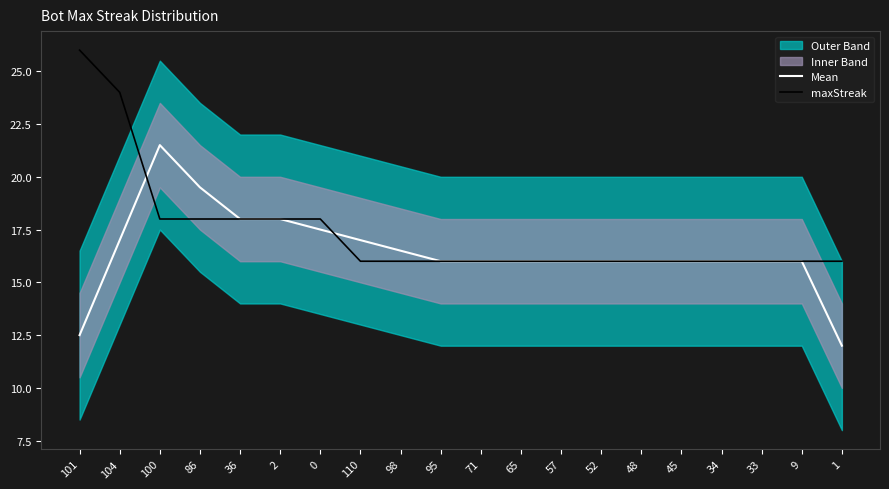

What position from the right is 104?

19